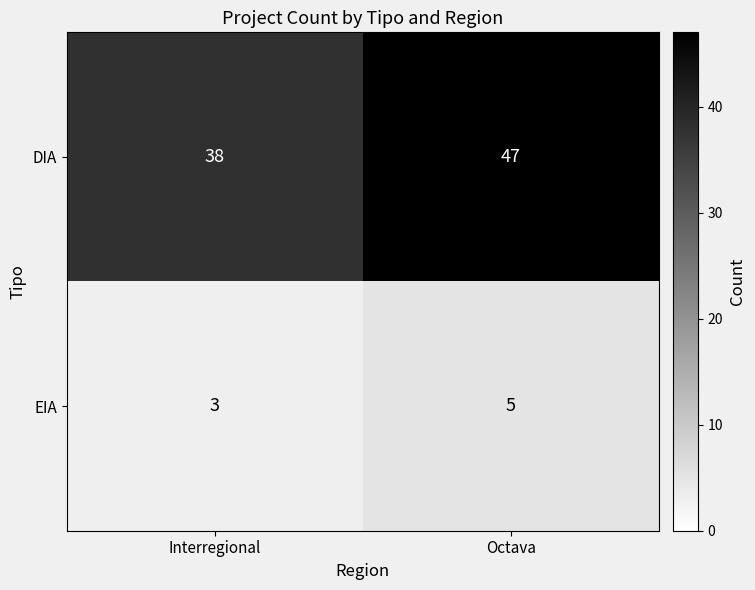

What is the average value of the EIA series?

4